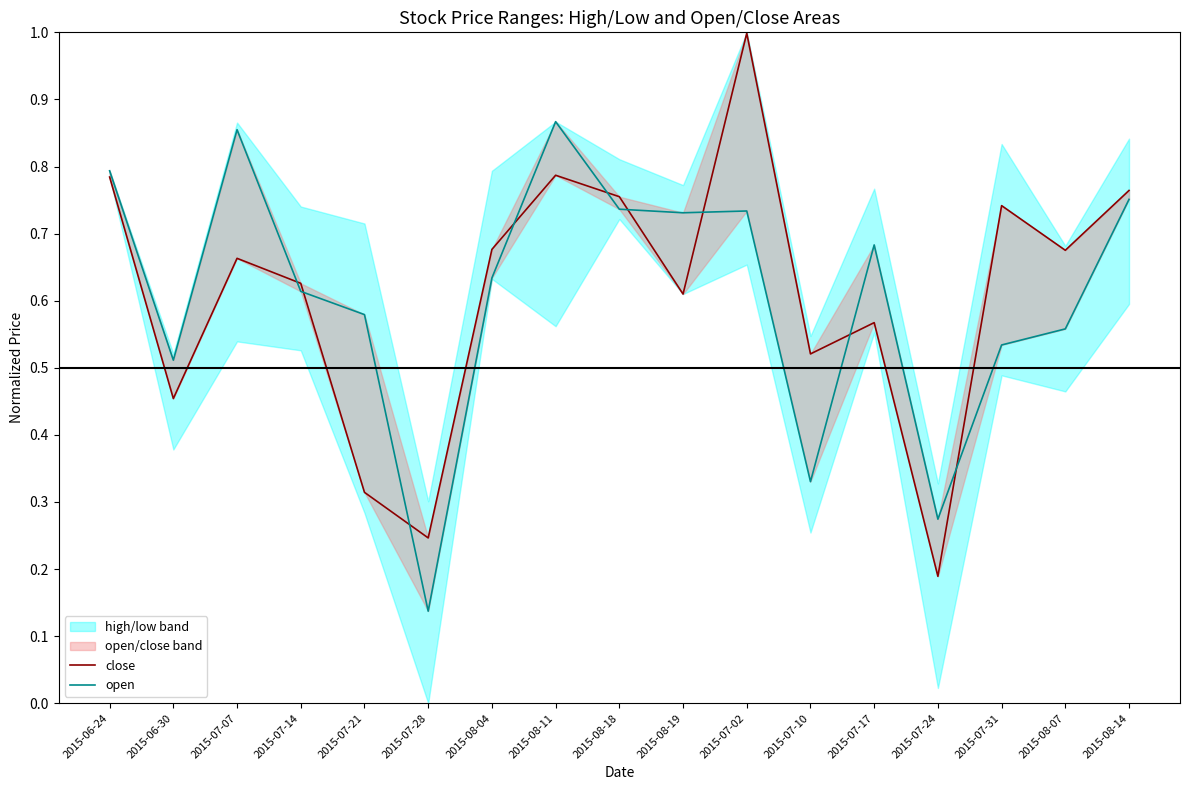

True or false: close has a value of 1.3 at 2015-08-18.

False